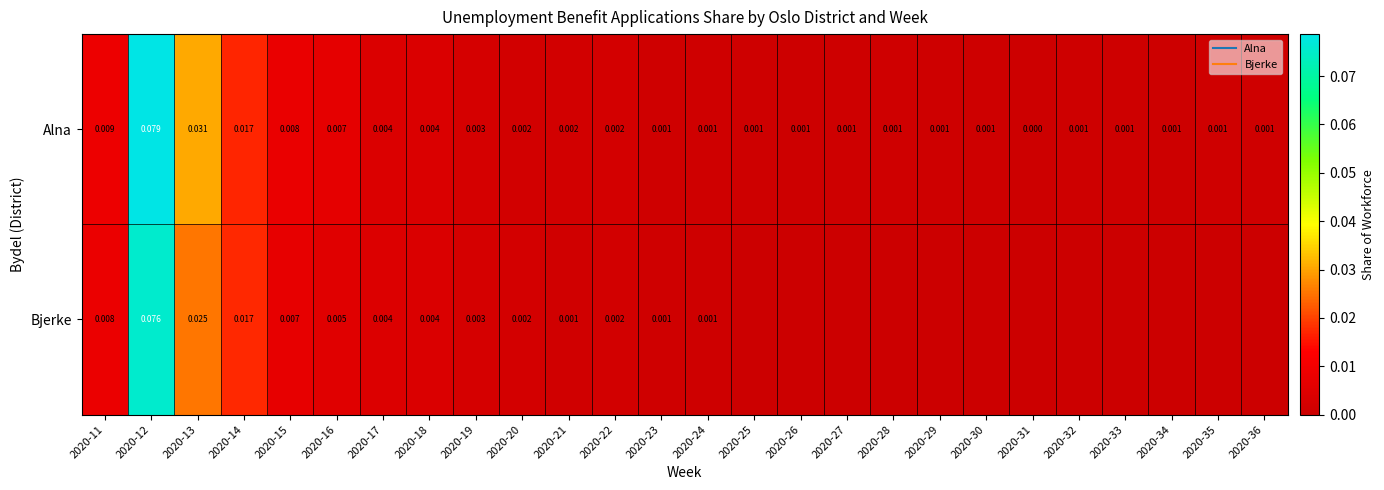

Rank the series by their maximum value, from lowest to highest.

Bjerke, Alna